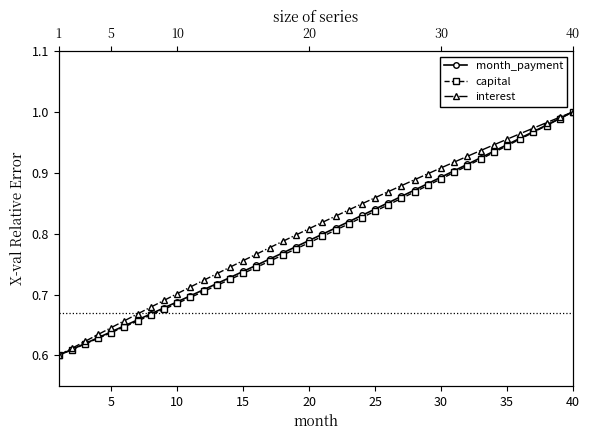

How many distinct data groups are displayed?

3